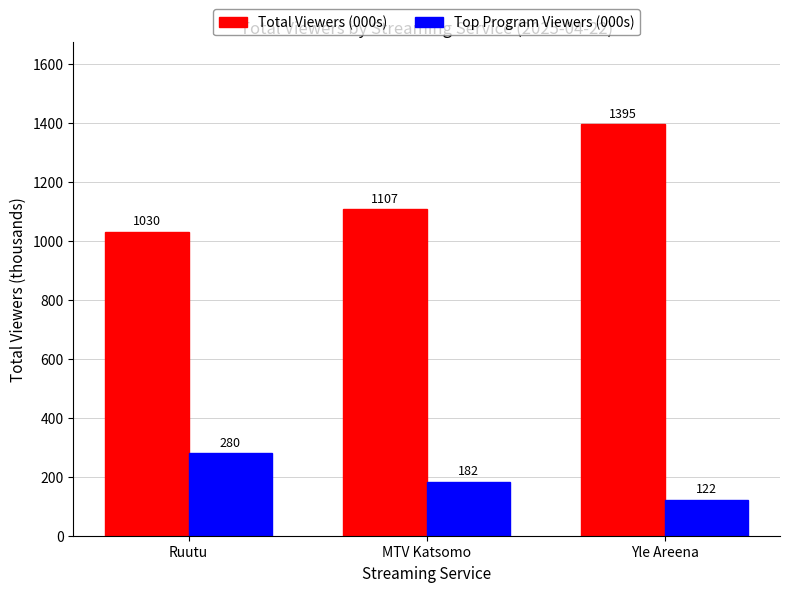

How many bars are there in each group?

2